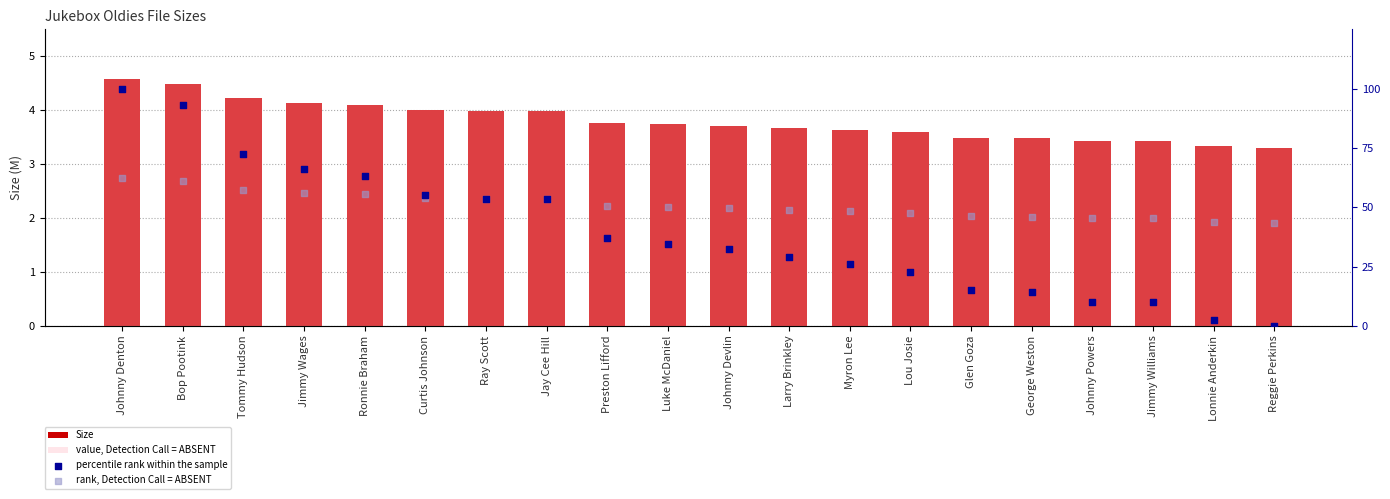

At how many categories does at least one series exceed 25?

20